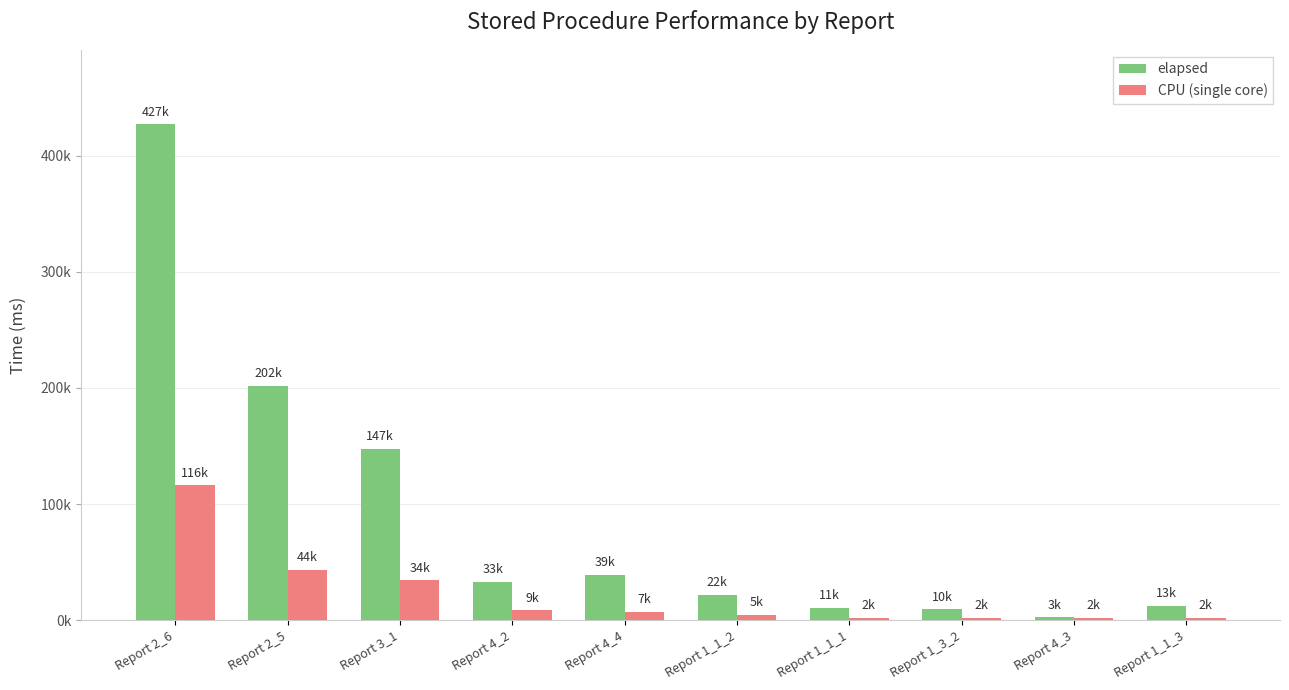

Which series has the largest total across all categories?

elapsed